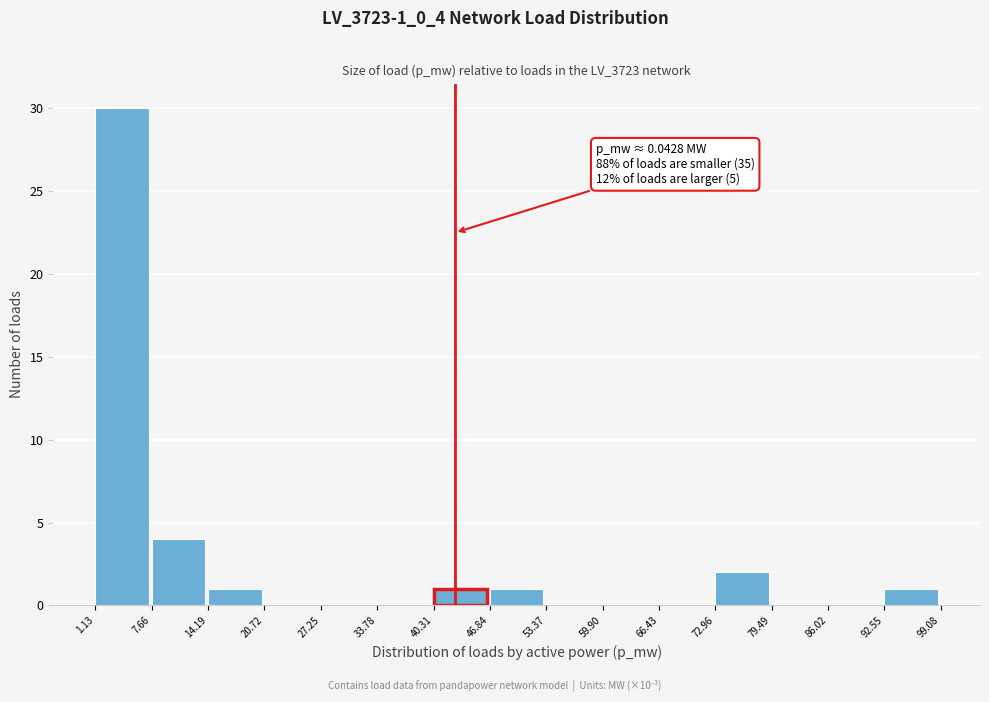

Reading right to left, what are all the values shown in this chart?

92.55=1	86.02=0	79.49=0	72.96=2	66.43=0	59.90=0	53.37=0	46.84=1	40.31=1	33.78=0	27.25=0	20.72=0	14.19=1	7.66=4	1.13=30